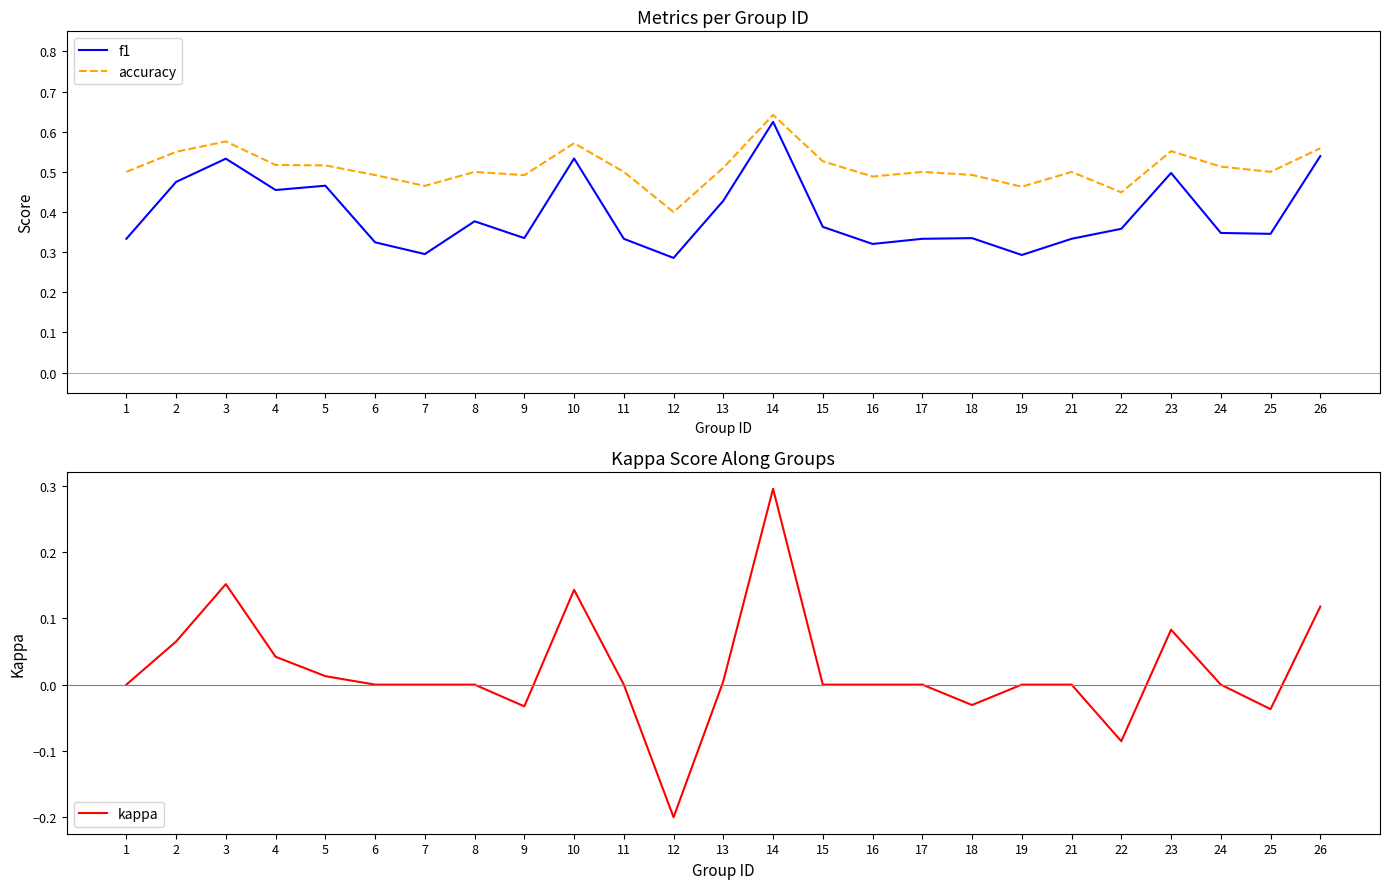

Where is accuracy nearest to the value 0?

12